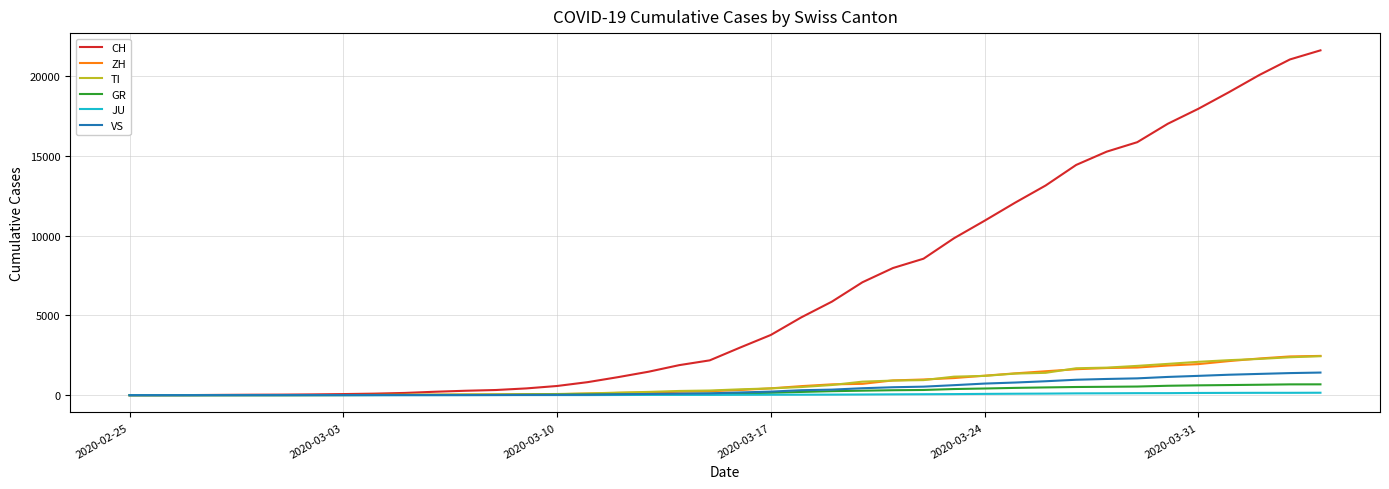

Which series has the largest total across all categories?

CH